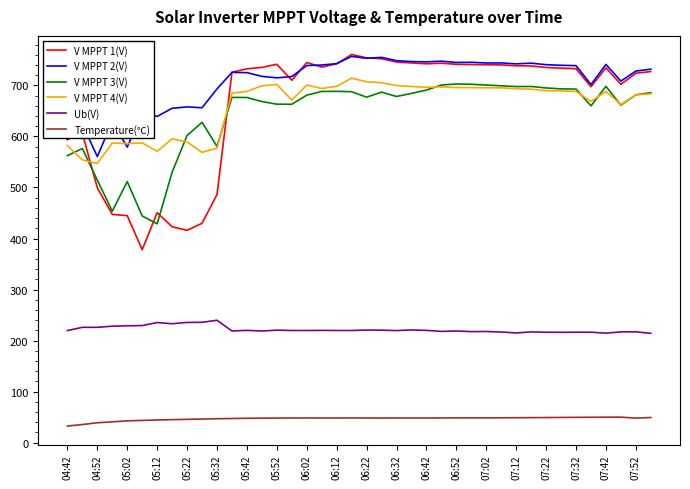

True or false: V MPPT 2(V) and V MPPT 3(V) cross at least once.

False